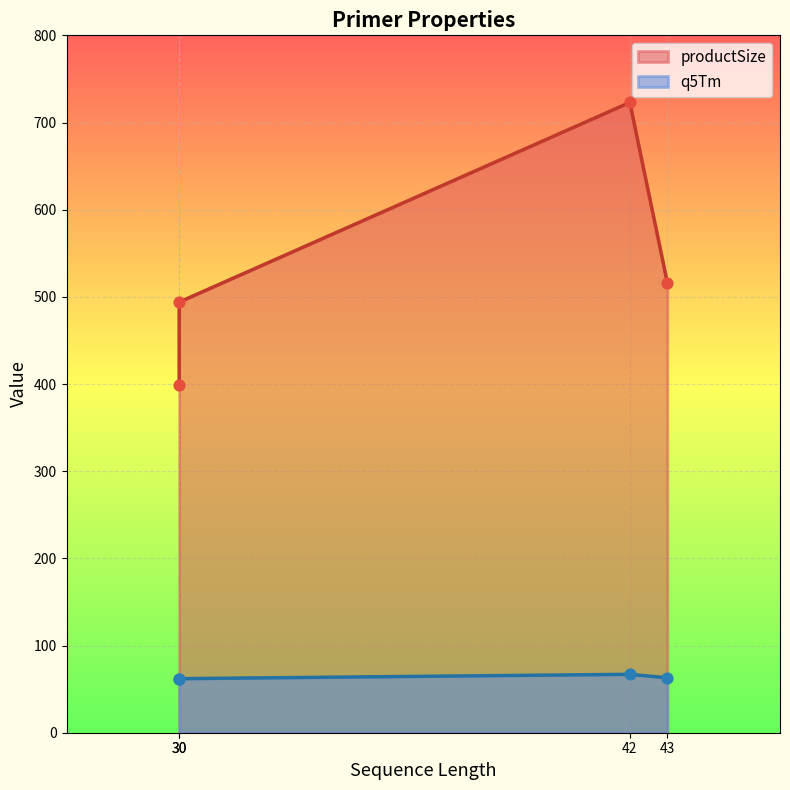

Which series has the largest total across all categories?

productSize